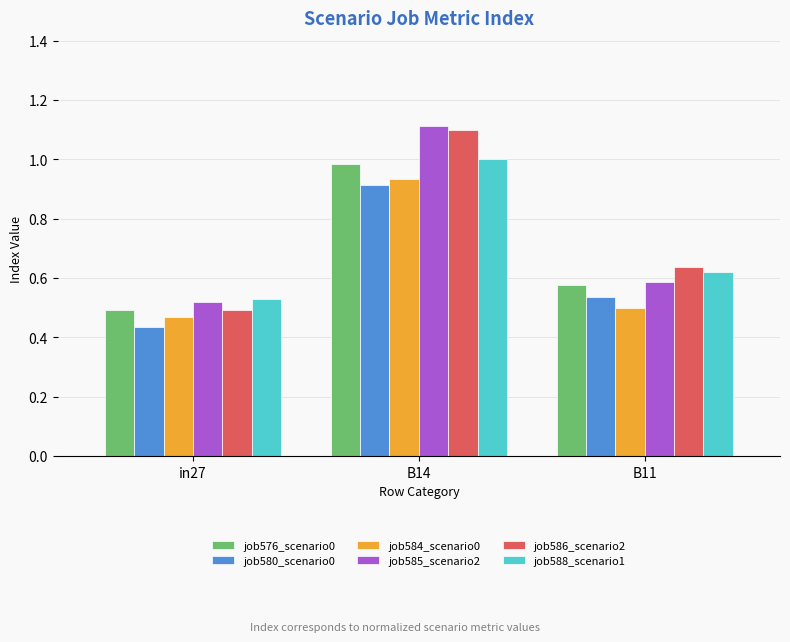

What is the label of the 1st bar from the right?

B11